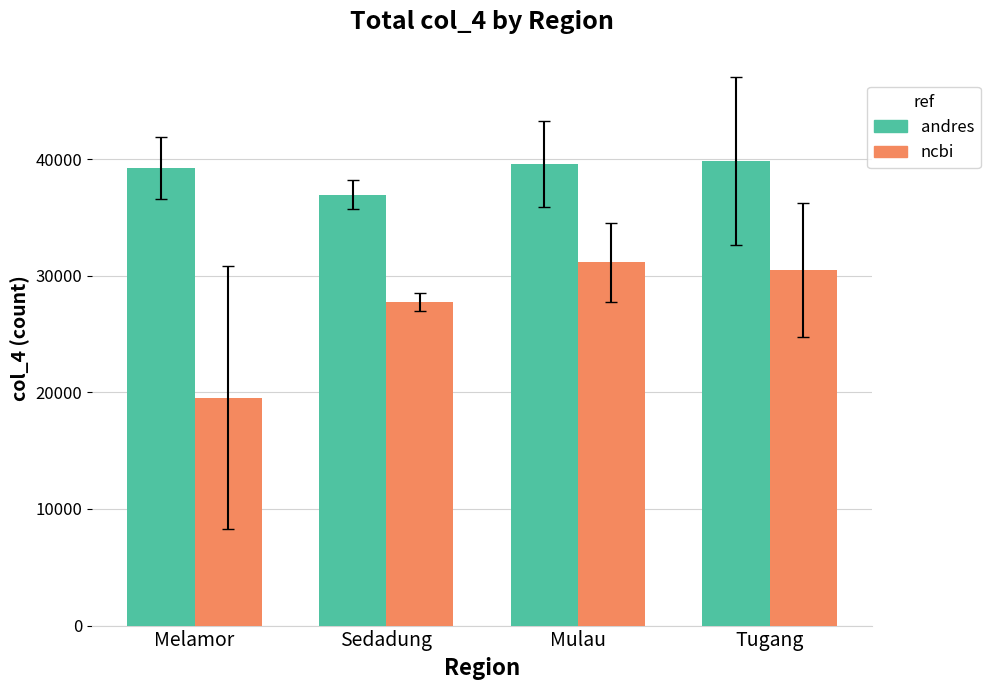

How many bars are there in each group?

2